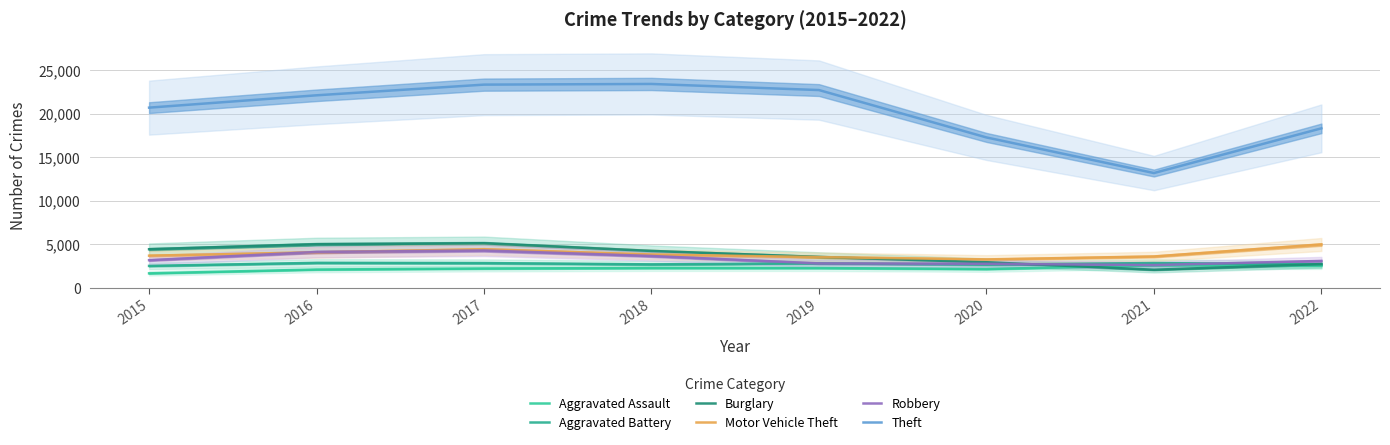

The Aggravated Assault series shows 2298 at 2015. True or false?

False